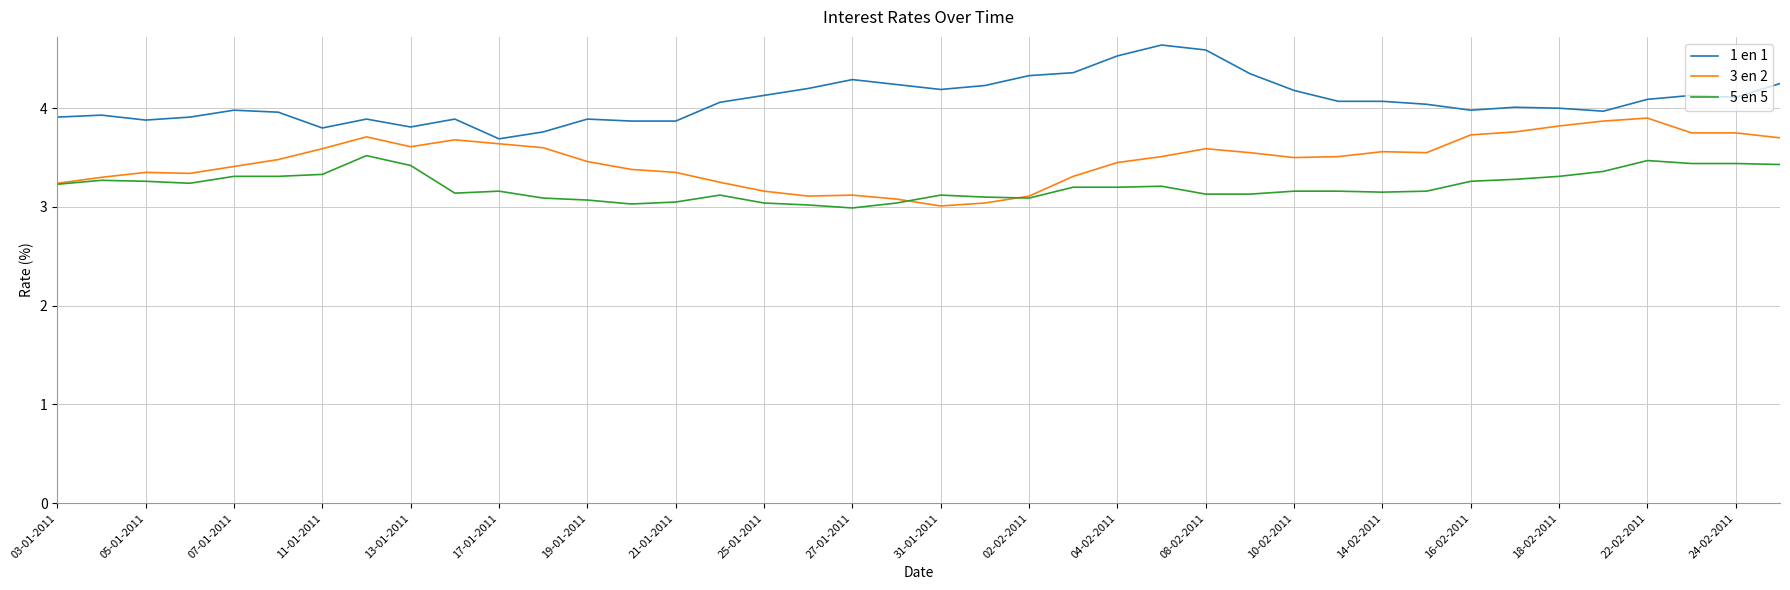

Which series has the largest total across all categories?

1 en 1